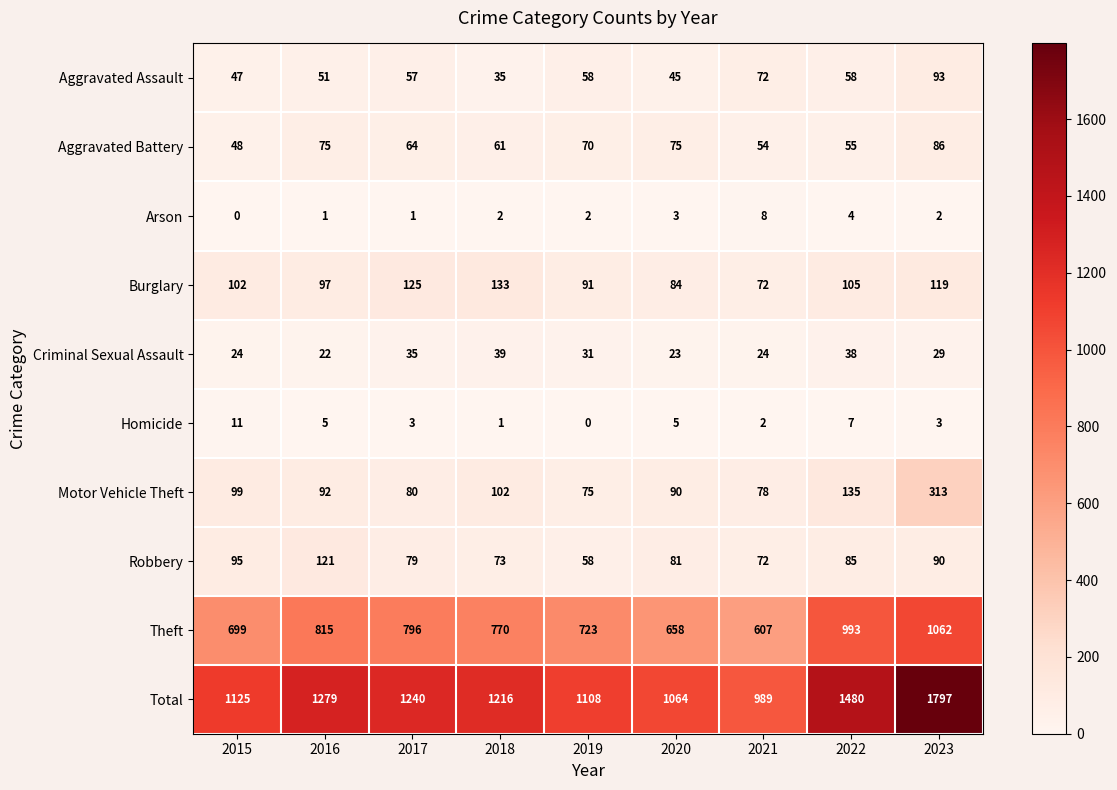

What is the difference between the highest and lowest values at 2017?

1239